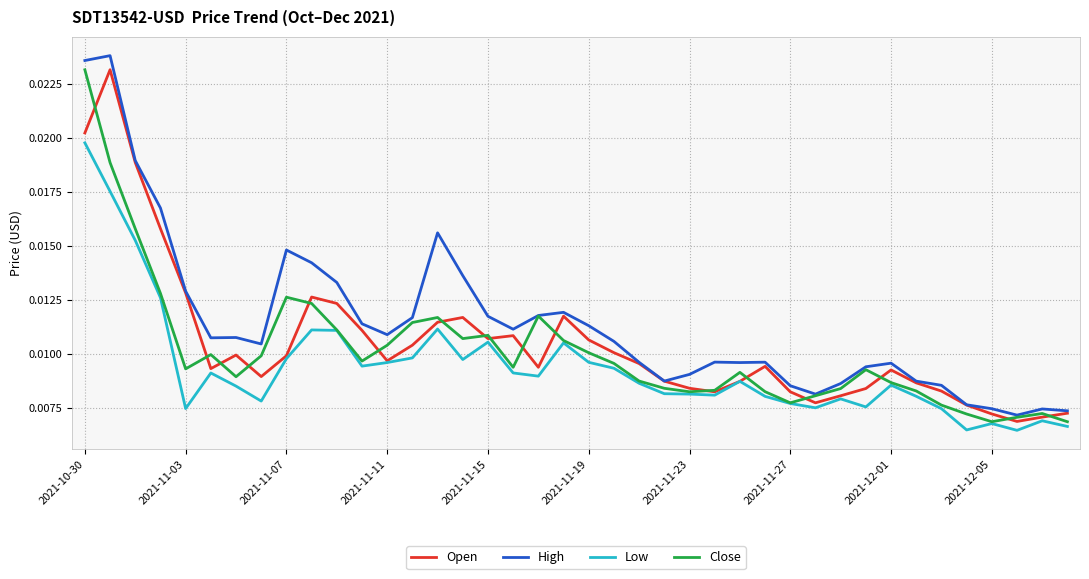

Which series has the largest total across all categories?

High